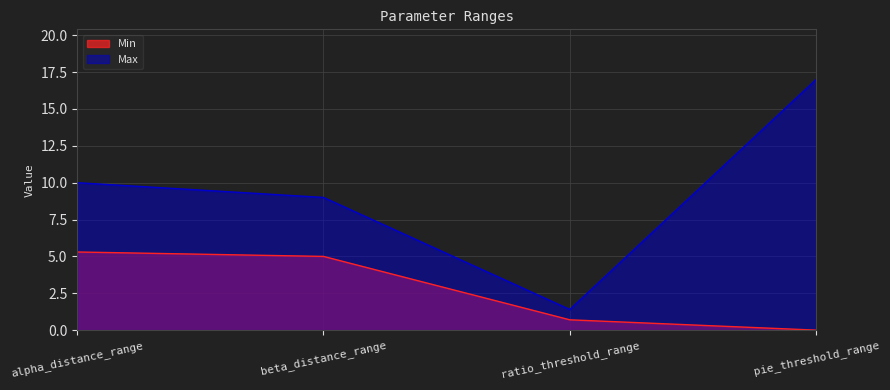

True or false: Min and Max cross at least once.

False